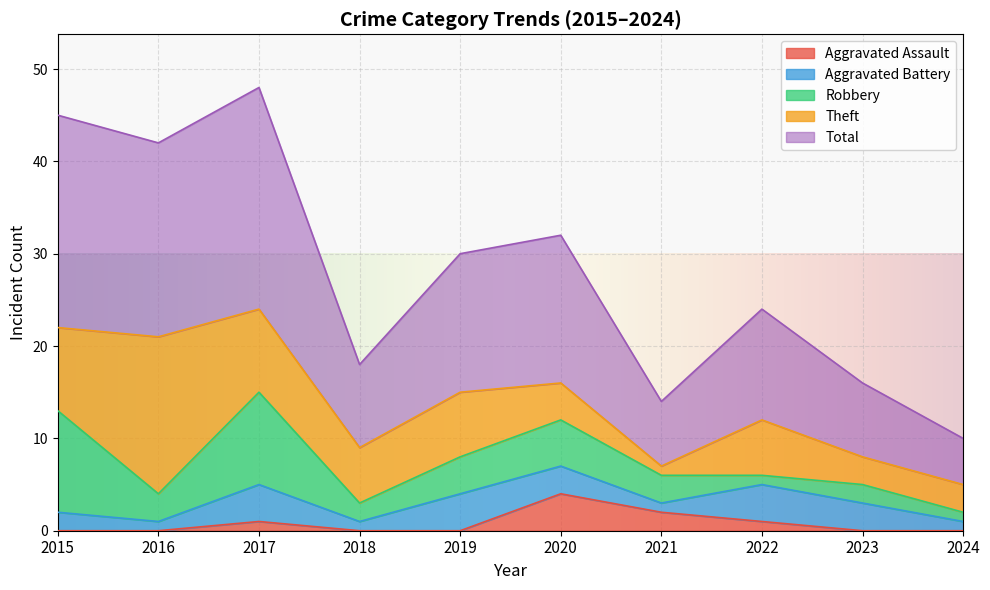

Is it true that Total equals 7 at 2024?

False